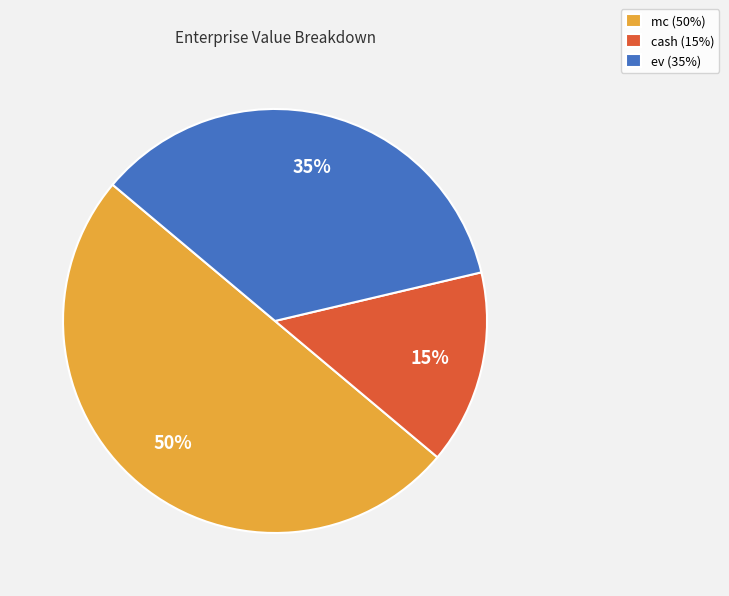

Is the sum of ev (35%) and mc (50%) greater than half?

Yes